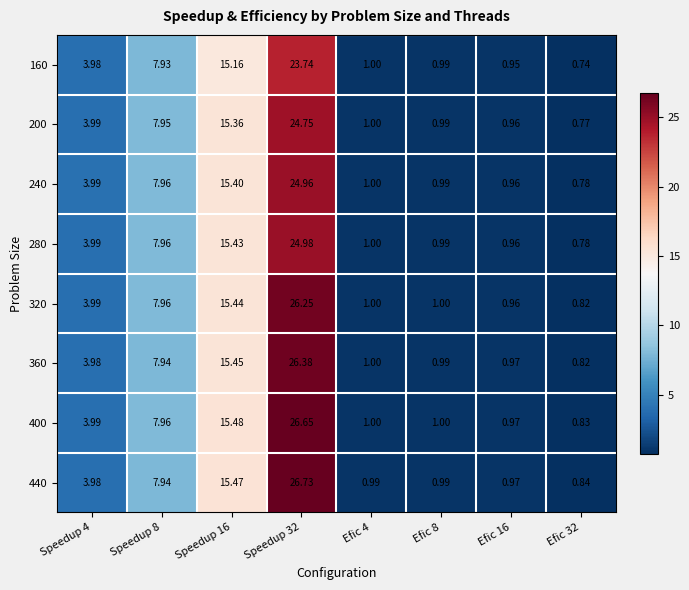

Which series has the largest total across all categories?

440